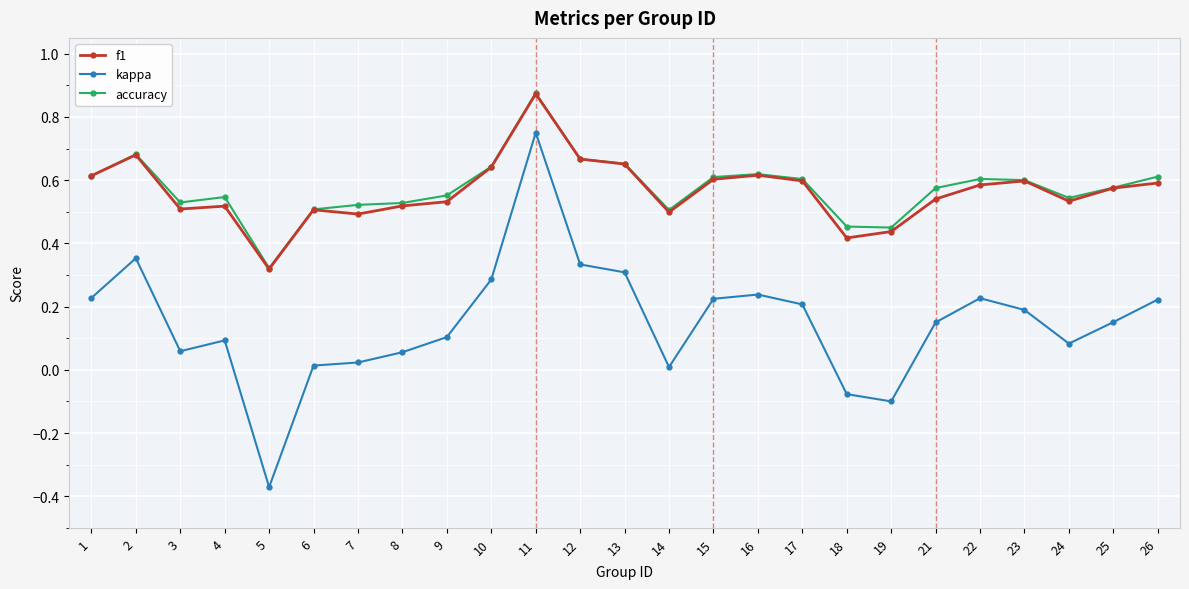

At which category is the sum across all series the highest?

11